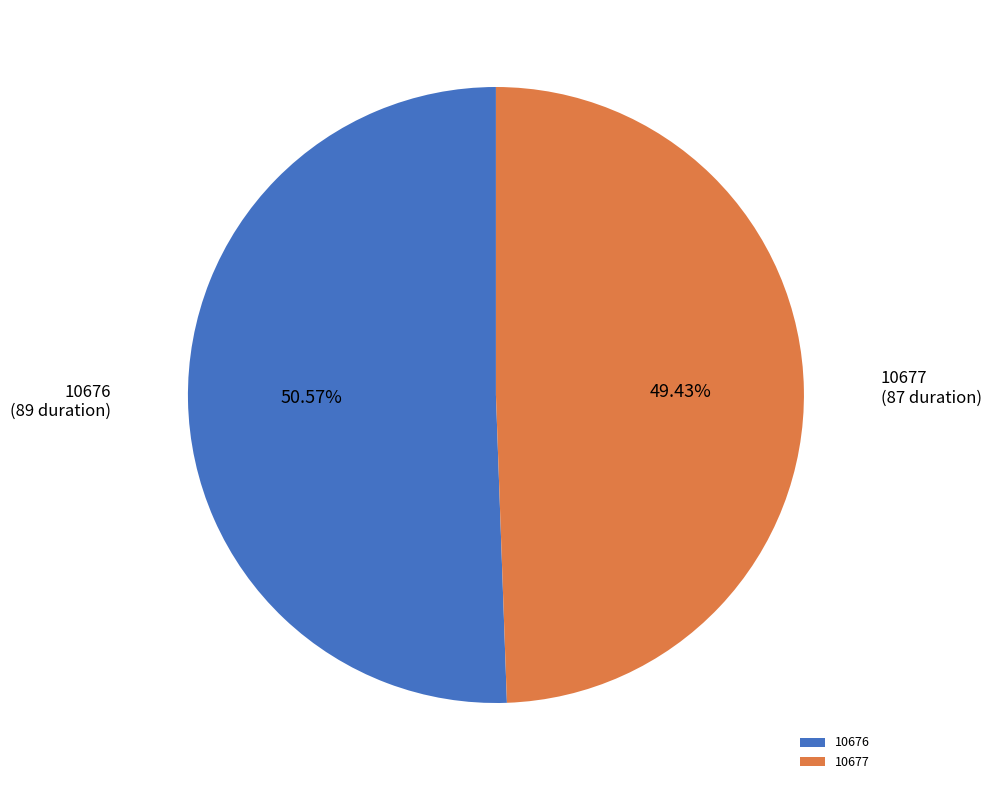

Is 10677 the majority of the pie?

No